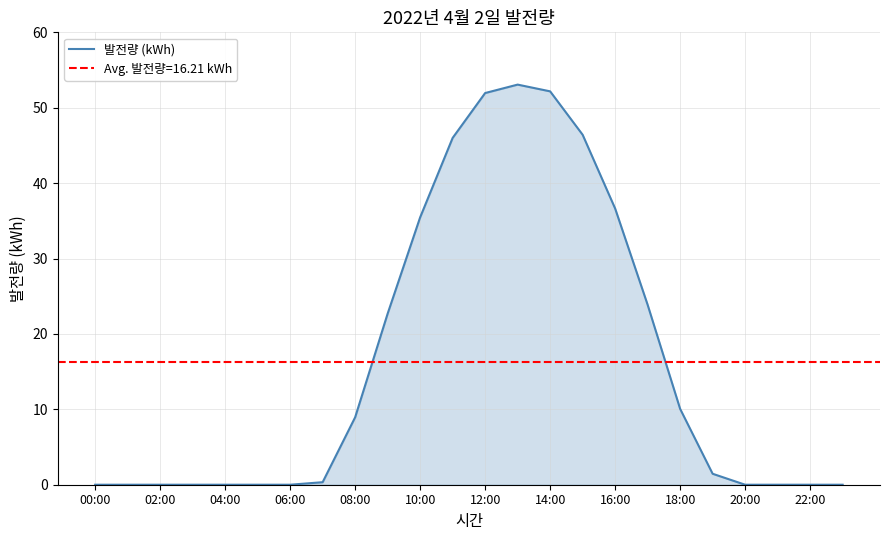

What is the value of the 12th point from the left?

46.0